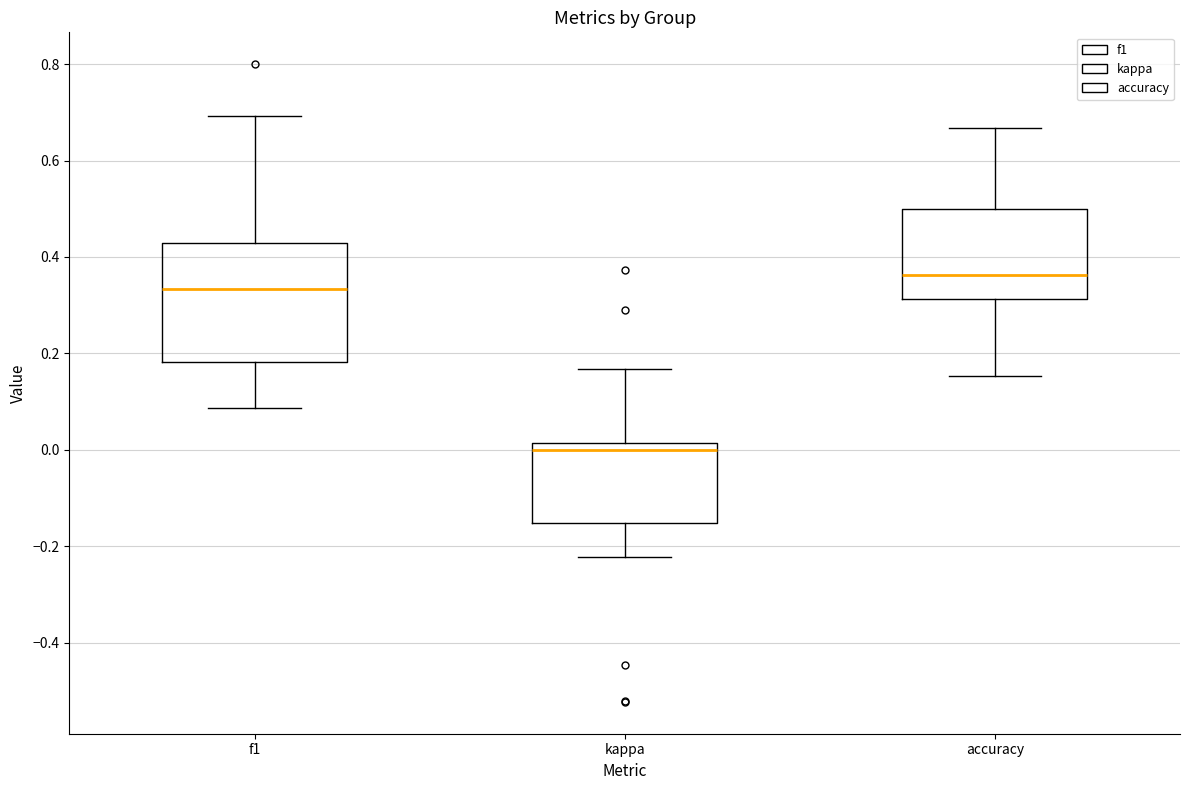

Comparing the boxes themselves (not the whiskers), which one is the tallest?

f1